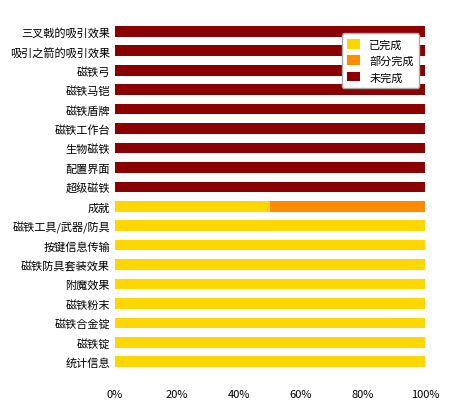

What position from the left is 磁铁弓?

16